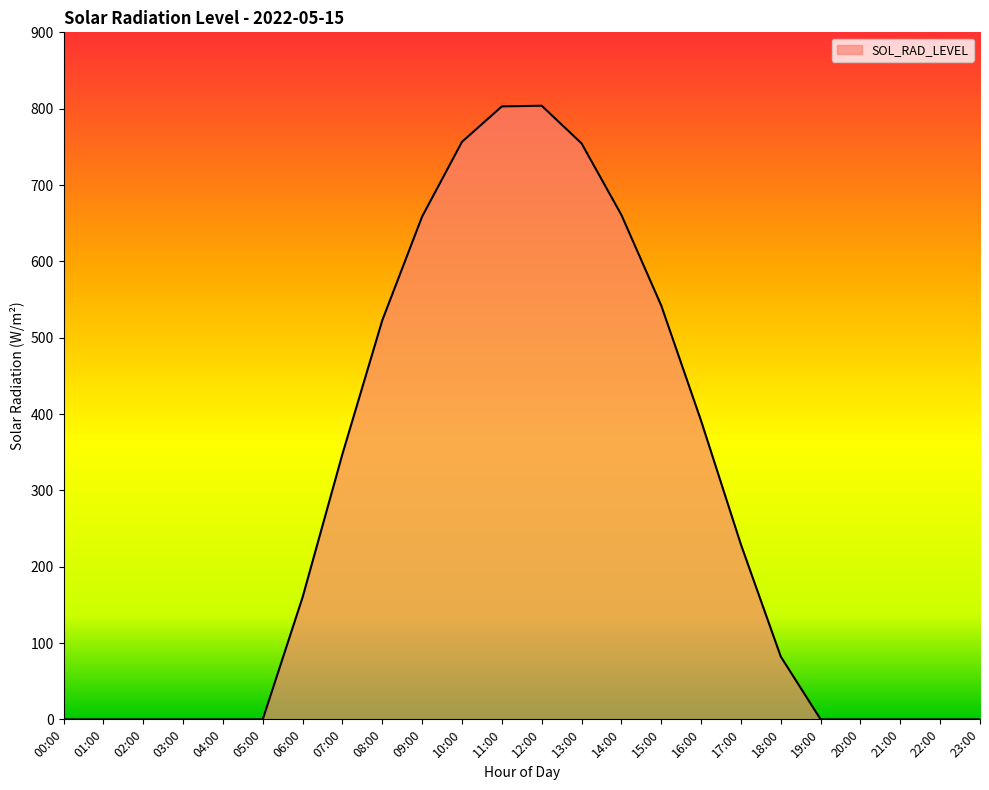

Is it true that the value at 23:00 is -435.9?

False